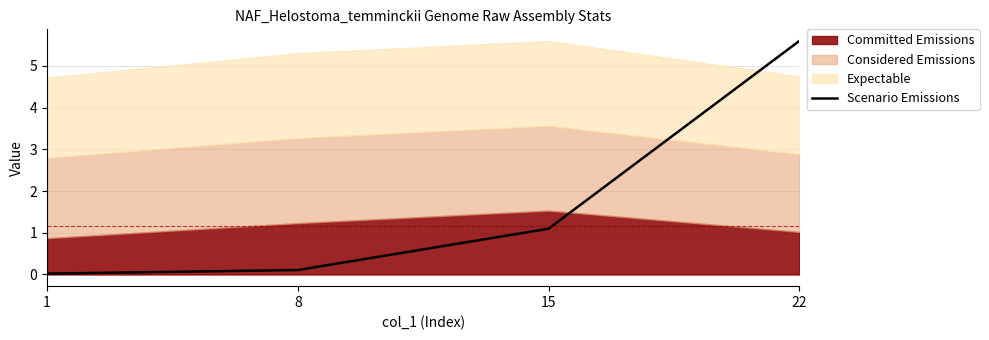

How many data points are less than 1?

2